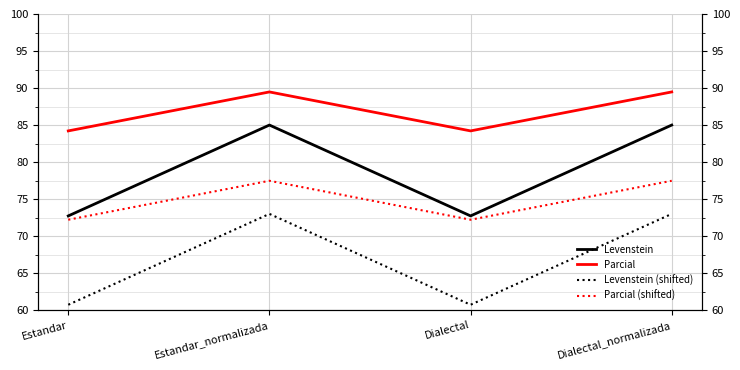

Reading left to right, extract all data points from this chart.

Levenstein: Estandar=72.7	Estandar_normalizada=85.0	Dialectal=72.7	Dialectal_normalizada=85.0
Parcial: Estandar=84.2	Estandar_normalizada=89.5	Dialectal=84.2	Dialectal_normalizada=89.5
Levenstein (shifted): Estandar=60.7	Estandar_normalizada=73.0	Dialectal=60.7	Dialectal_normalizada=73.0
Parcial (shifted): Estandar=72.2	Estandar_normalizada=77.5	Dialectal=72.2	Dialectal_normalizada=77.5